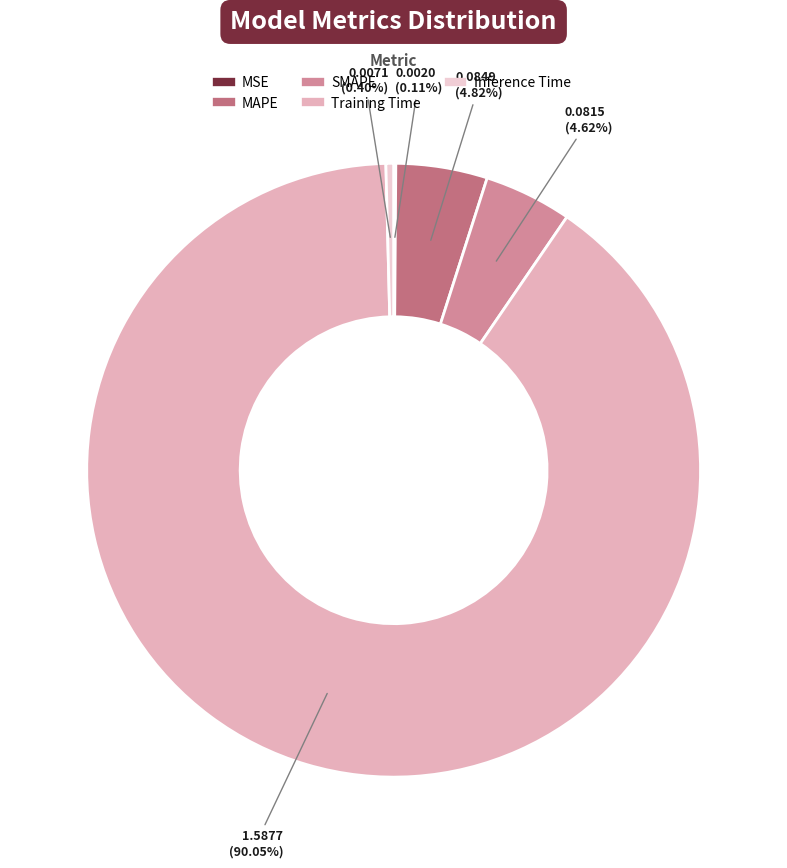

To the nearest percent, what is the average slice percentage?

20%